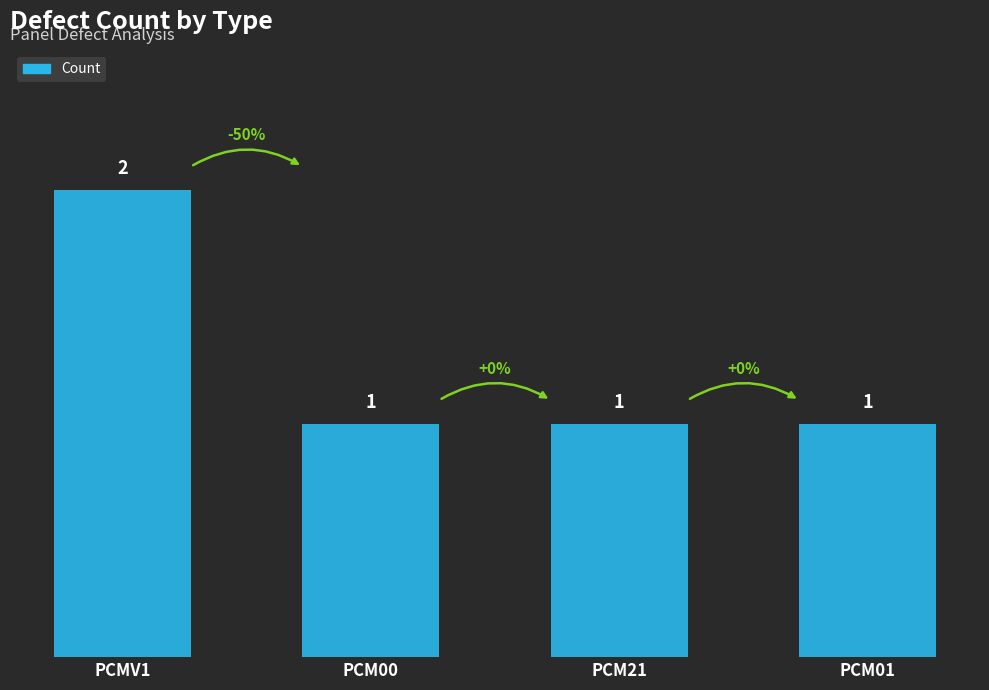

How many values are between 1 and 2?

4